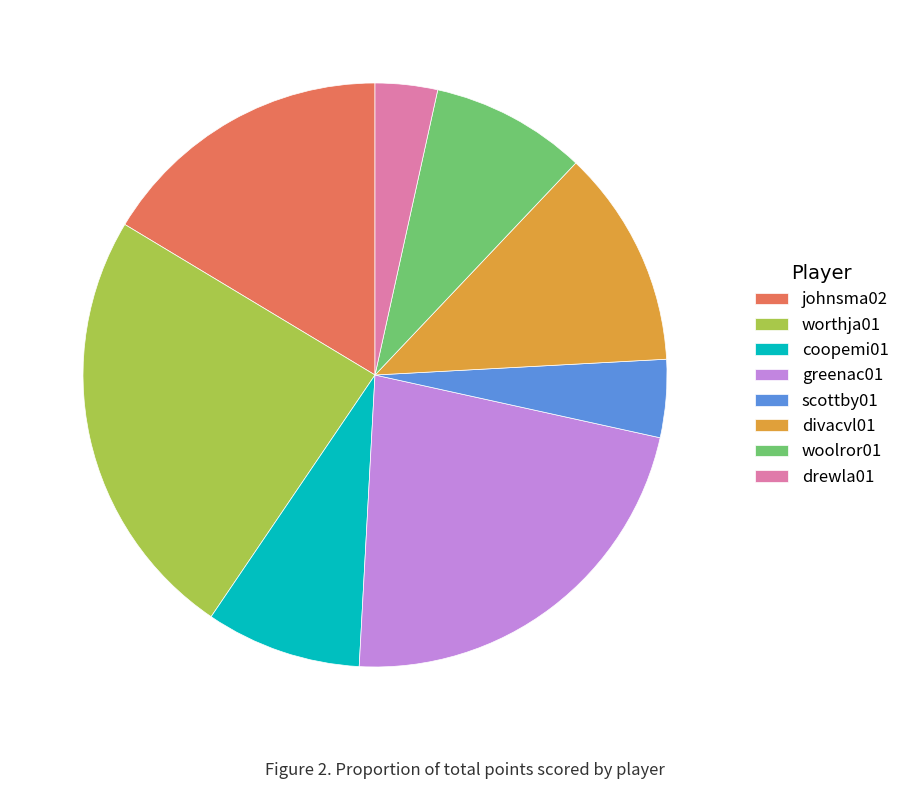

Approximately how many times larger is the value at divacvl01 compared to woolror01?

1.4